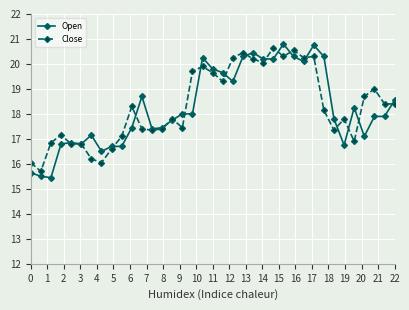

What are all the series names shown in the legend?

Open, Close